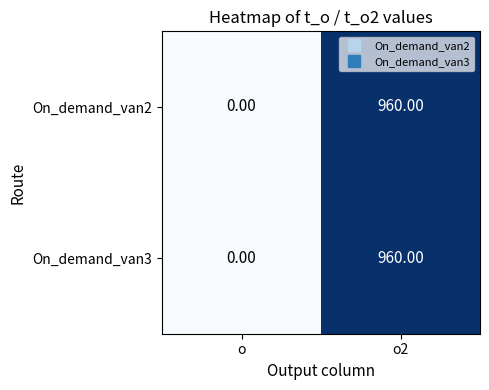

List the labels in order of On_demand_van3 value, largest first.

o2, o